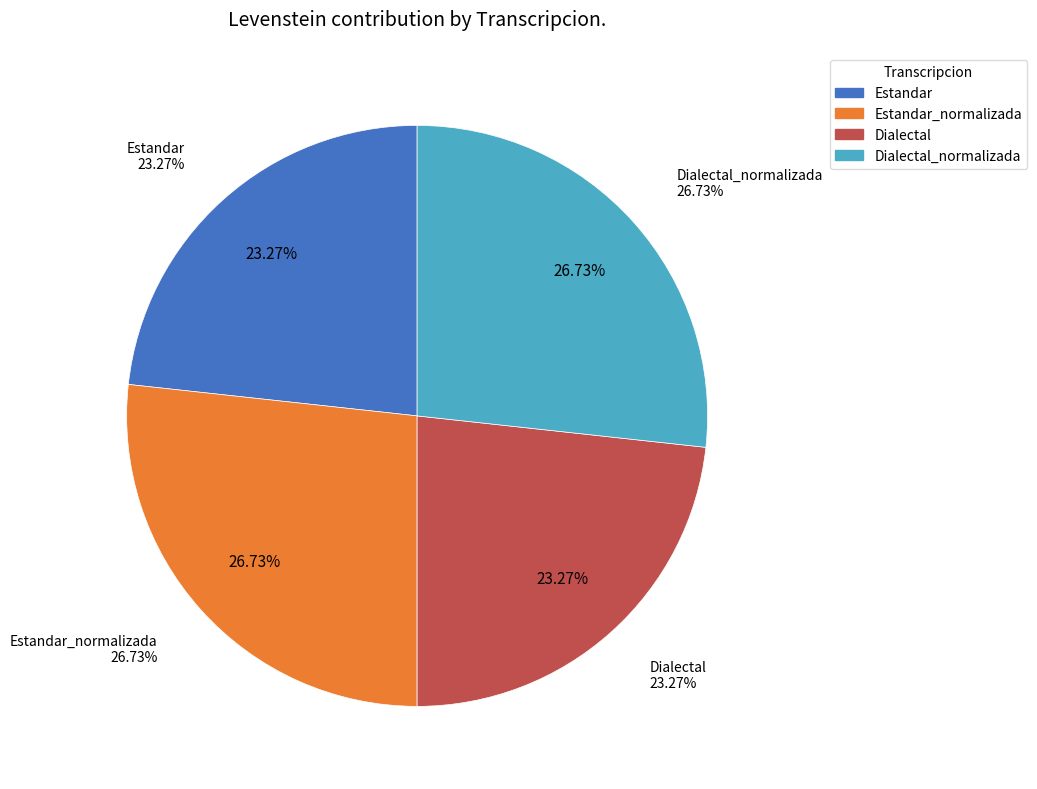

To the nearest percent, what percentage of the pie is Dialectal_normalizada?

27%